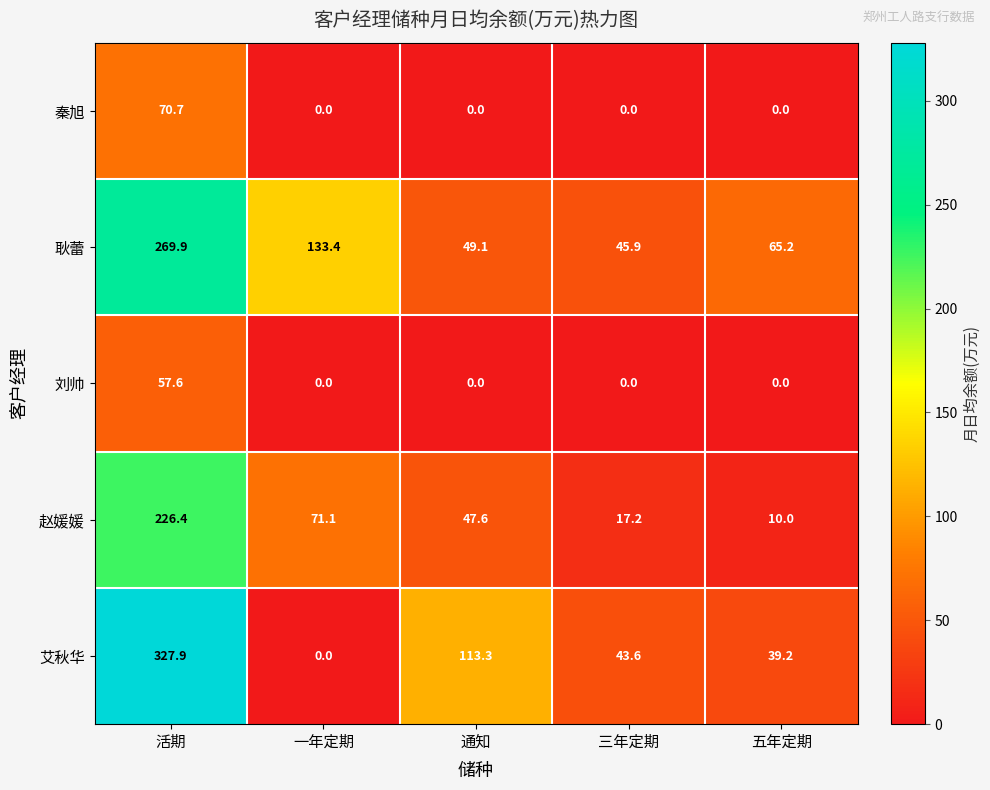

At which label is 艾秋华 closest to 163?

通知